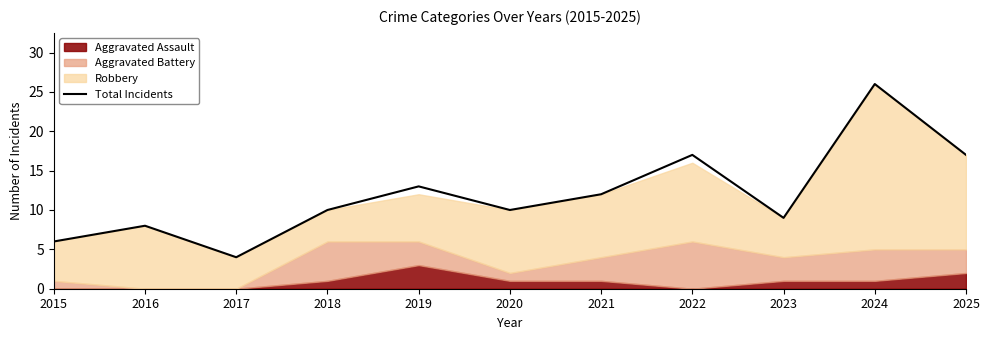

What is the sum of the values at 2017 and 2018?

14